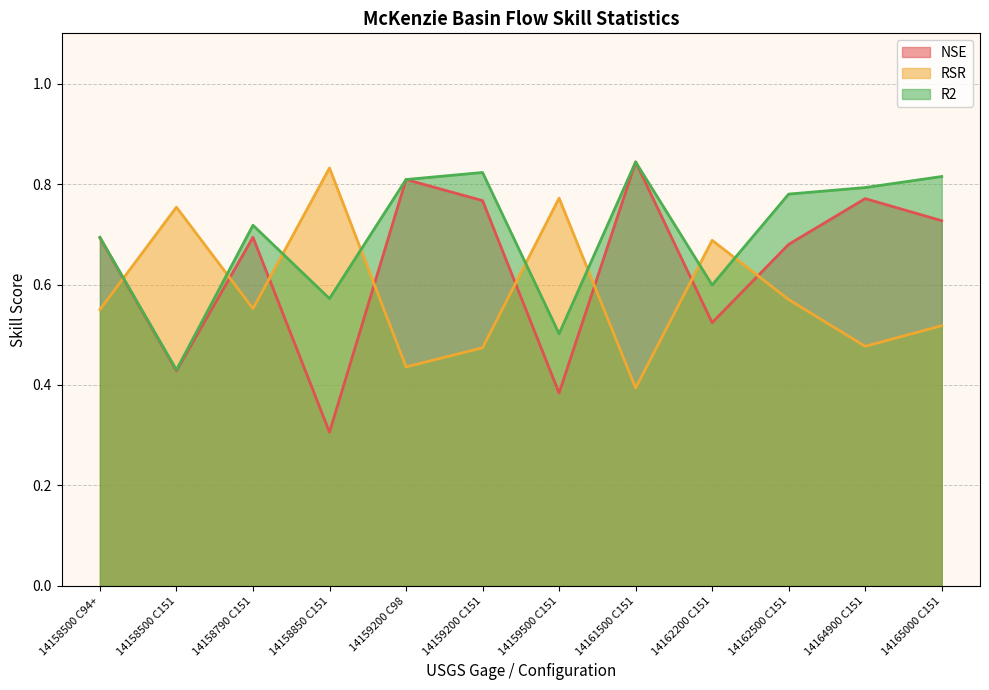

True or false: RSR and R2 cross at least once.

True